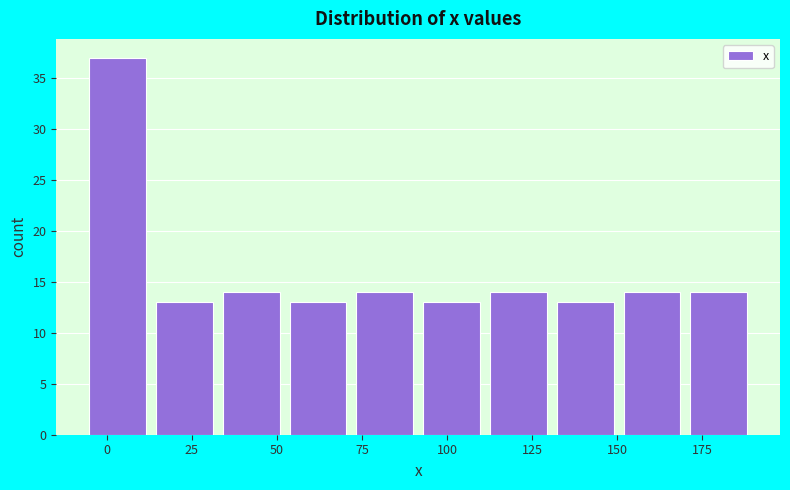

Read against the x-axis, roughly where is the centre of the tallest bar?

5